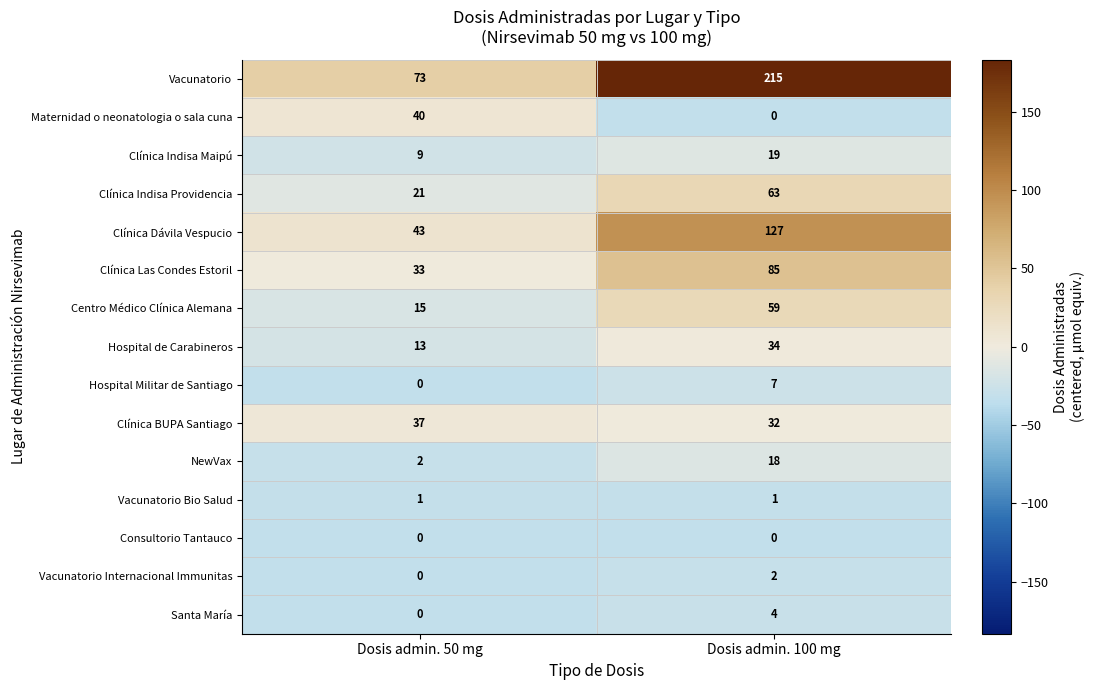

Reading left to right, list all the values displayed in this chart.

Vacunatorio: 73	215
Maternidad o neonatologia o sala cuna: 40	0
Clínica Indisa Maipú: 9	19
Clínica Indisa Providencia: 21	63
Clínica Dávila Vespucio: 43	127
Clínica Las Condes Estoril: 33	85
Centro Médico Clínica Alemana: 15	59
Hospital de Carabineros: 13	34
Hospital Militar de Santiago: 0	7
Clínica BUPA Santiago: 37	32
NewVax: 2	18
Vacunatorio Bio Salud: 1	1
Consultorio Tantauco: 0	0
Vacunatorio Internacional Immunitas: 0	2
Santa María: 0	4